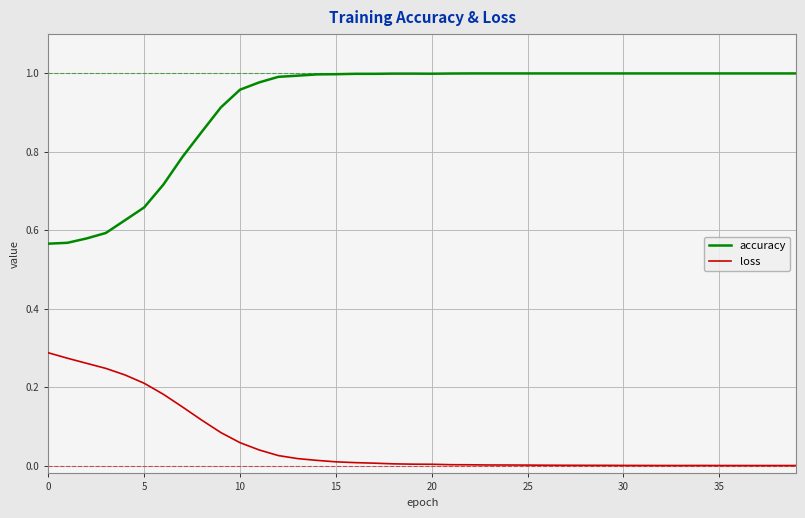

How many lines are shown in the chart?

2